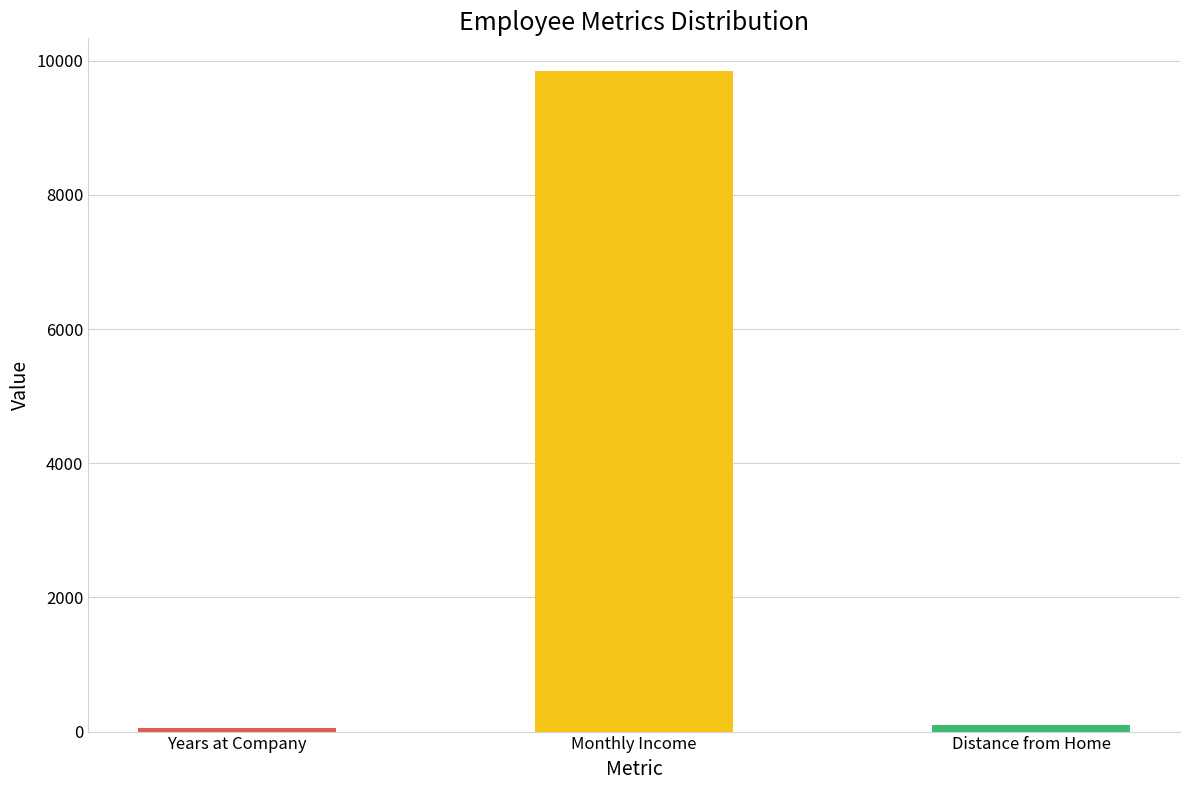

Is it true that the value at Years at Company is 51?

True